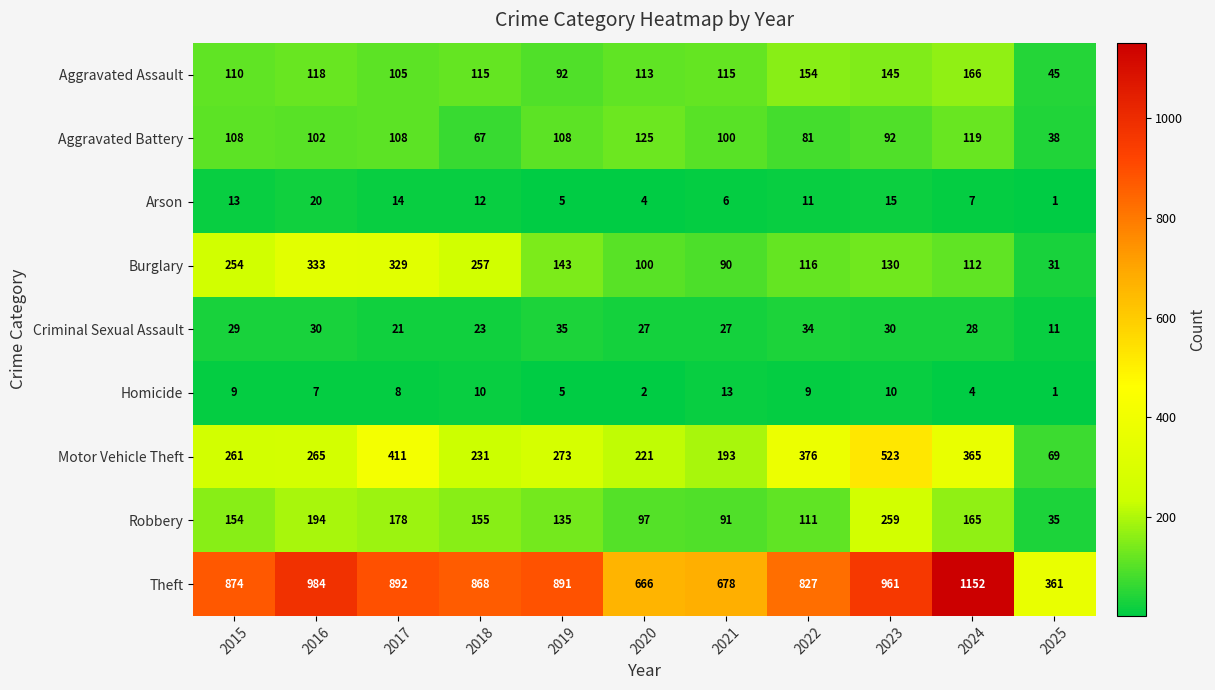

Which category has the lowest value across all series?

2025